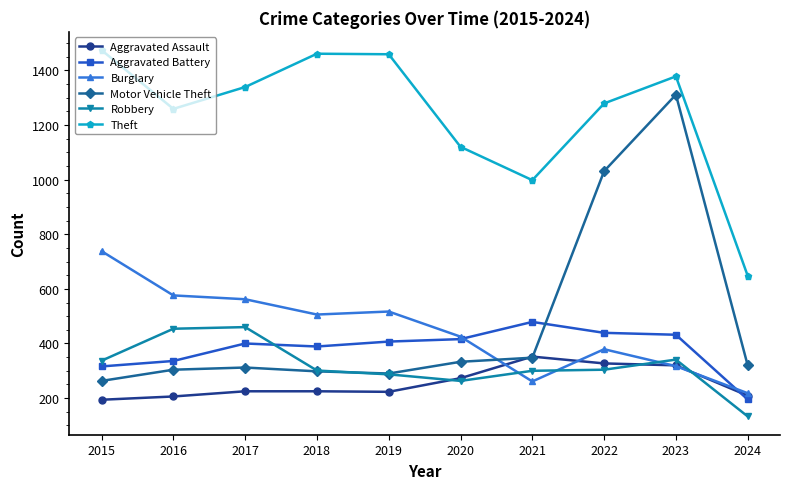

True or false: Theft and Aggravated Battery intersect in this chart.

False